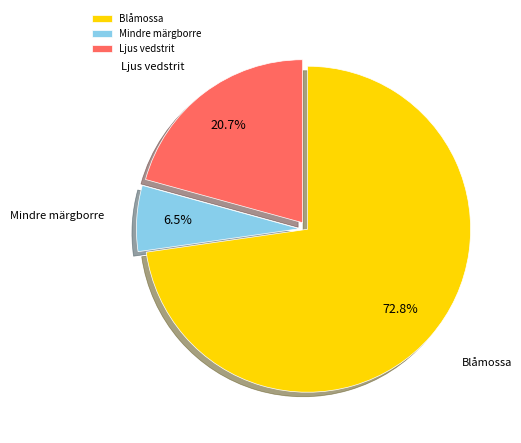

How many slices are in this pie chart?

3